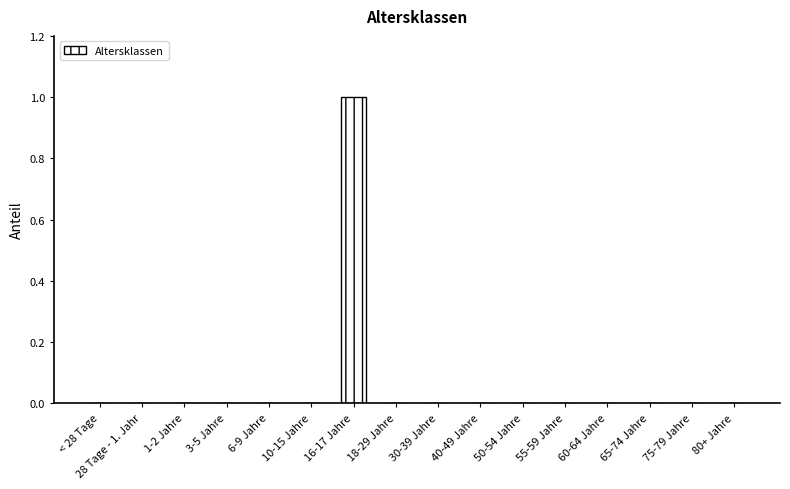

At which category does the chart reach its peak across all series?

16-17 Jahre